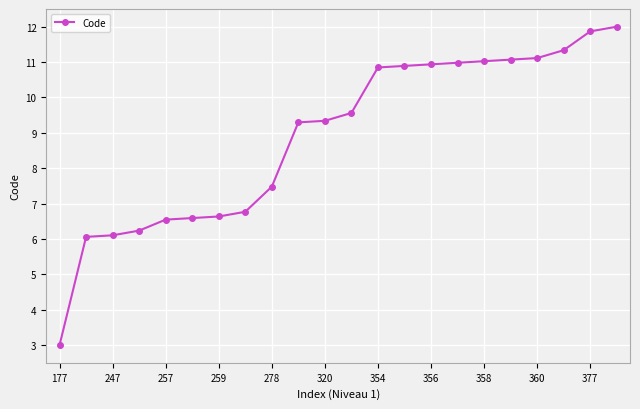

What is the value of the 3rd point from the left?

6.1